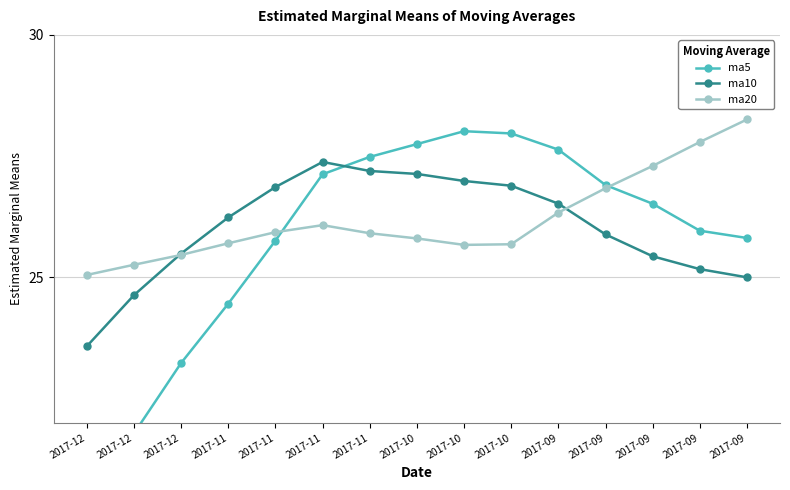

Reading left to right, list all the values displayed in this chart.

ma5: 2017-12=20.0	2017-12=21.8	2017-12=23.2	2017-11=24.5	2017-11=25.8	2017-11=27.1	2017-11=27.5	2017-10=27.7	2017-10=28.0	2017-10=28.0	2017-09=27.6	2017-09=26.9	2017-09=26.5	2017-09=26.0	2017-09=25.8
ma10: 2017-12=23.6	2017-12=24.6	2017-12=25.5	2017-11=26.2	2017-11=26.9	2017-11=27.4	2017-11=27.2	2017-10=27.1	2017-10=27.0	2017-10=26.9	2017-09=26.5	2017-09=25.9	2017-09=25.4	2017-09=25.2	2017-09=25.0
ma20: 2017-12=25.1	2017-12=25.3	2017-12=25.5	2017-11=25.7	2017-11=25.9	2017-11=26.1	2017-11=25.9	2017-10=25.8	2017-10=25.7	2017-10=25.7	2017-09=26.3	2017-09=26.8	2017-09=27.3	2017-09=27.8	2017-09=28.3